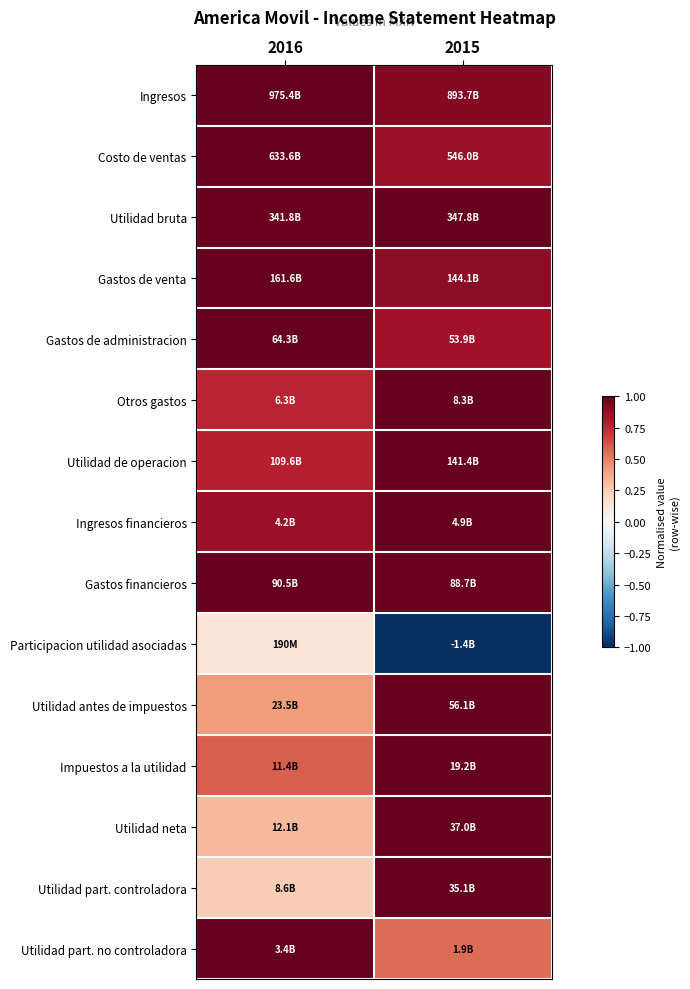

Between 2016 and 2015, which is larger?

2016